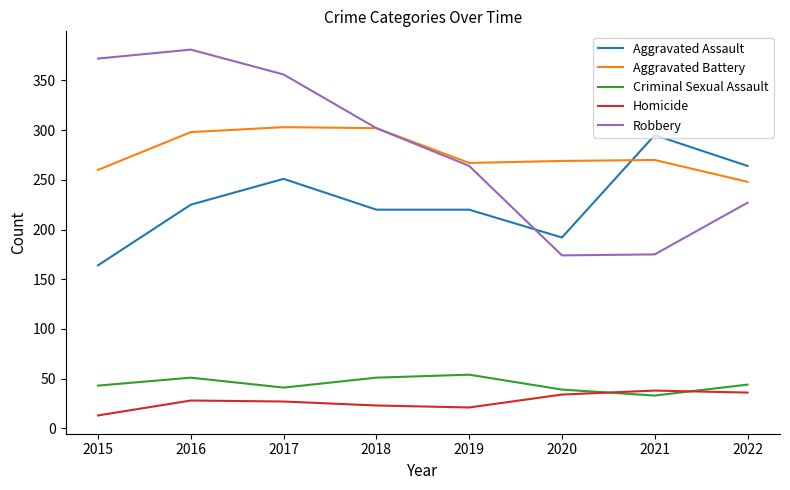

Which category has the highest value across all series?

2016